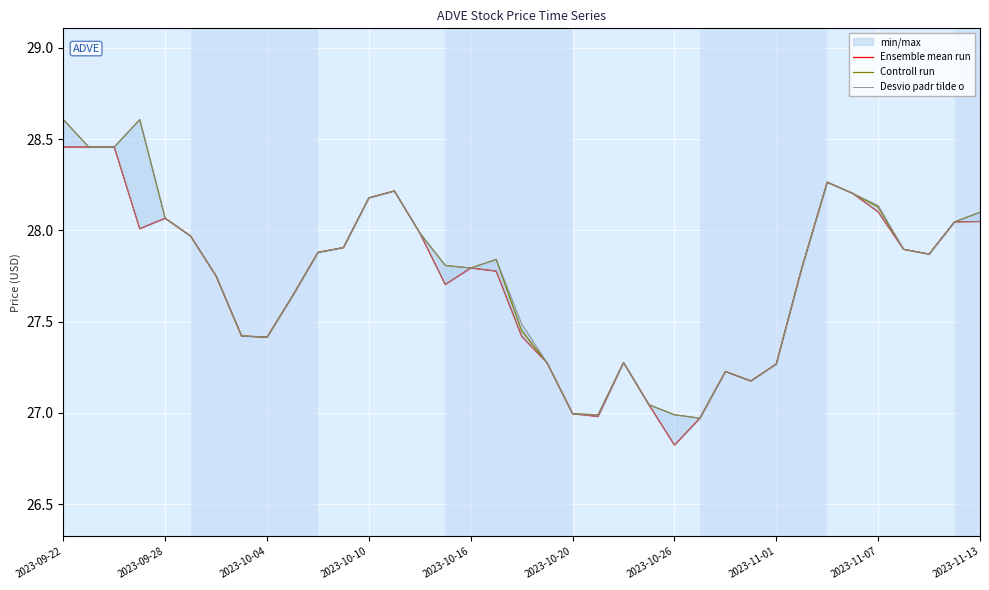

The Controll run series shows 18.8 at 2023-10-20. True or false?

False